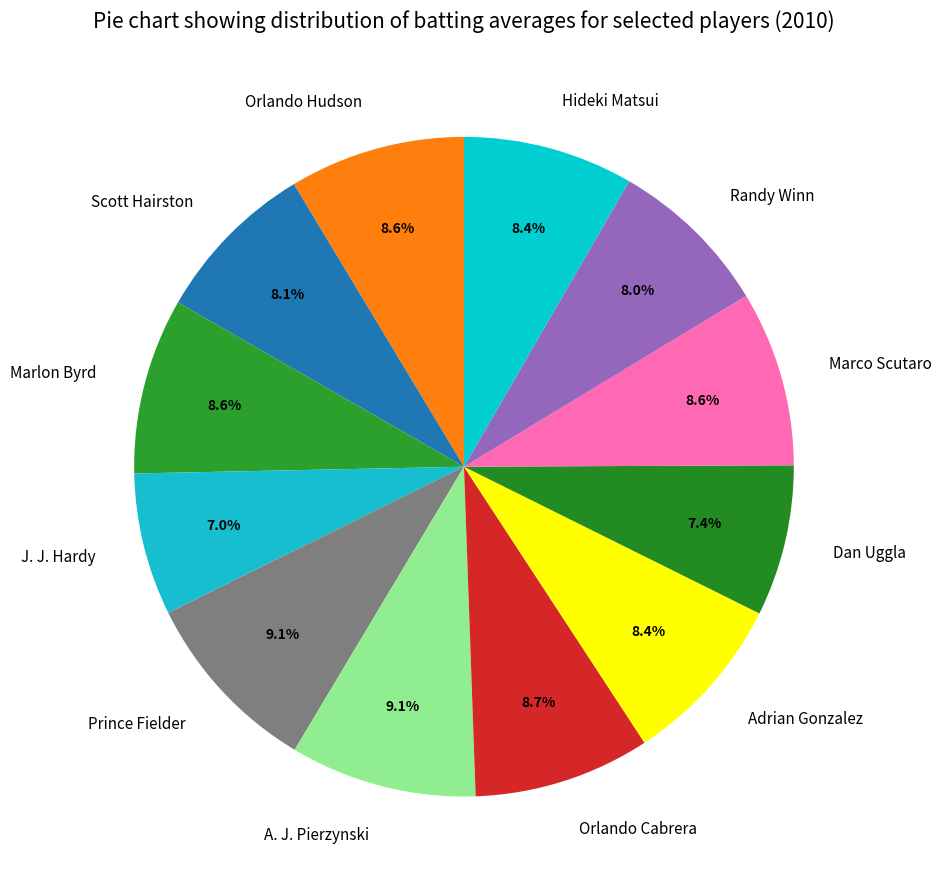

True or false: Marlon Byrd accounts for 9% of the total.

True